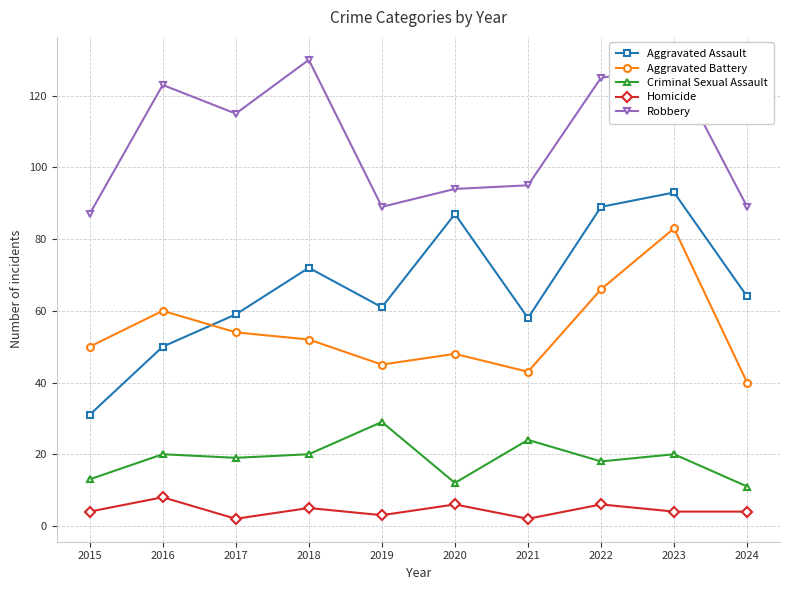

Reading left to right, extract all data points from this chart.

Aggravated Assault: 2015=31	2016=50	2017=59	2018=72	2019=61	2020=87	2021=58	2022=89	2023=93	2024=64
Aggravated Battery: 2015=50	2016=60	2017=54	2018=52	2019=45	2020=48	2021=43	2022=66	2023=83	2024=40
Criminal Sexual Assault: 2015=13	2016=20	2017=19	2018=20	2019=29	2020=12	2021=24	2022=18	2023=20	2024=11
Homicide: 2015=4	2016=8	2017=2	2018=5	2019=3	2020=6	2021=2	2022=6	2023=4	2024=4
Robbery: 2015=87	2016=123	2017=115	2018=130	2019=89	2020=94	2021=95	2022=125	2023=128	2024=89